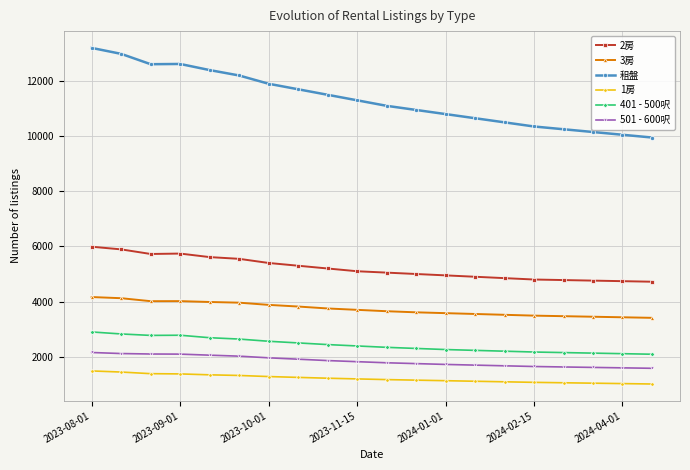

What is the average value of the 501 - 600呎 series?

1838